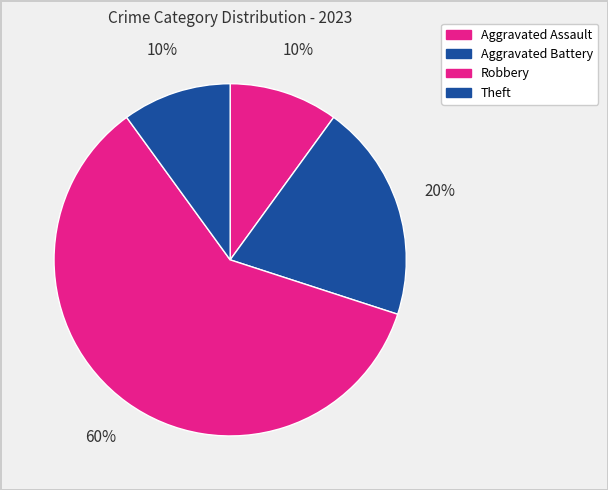

What is the majority slice?

Robbery